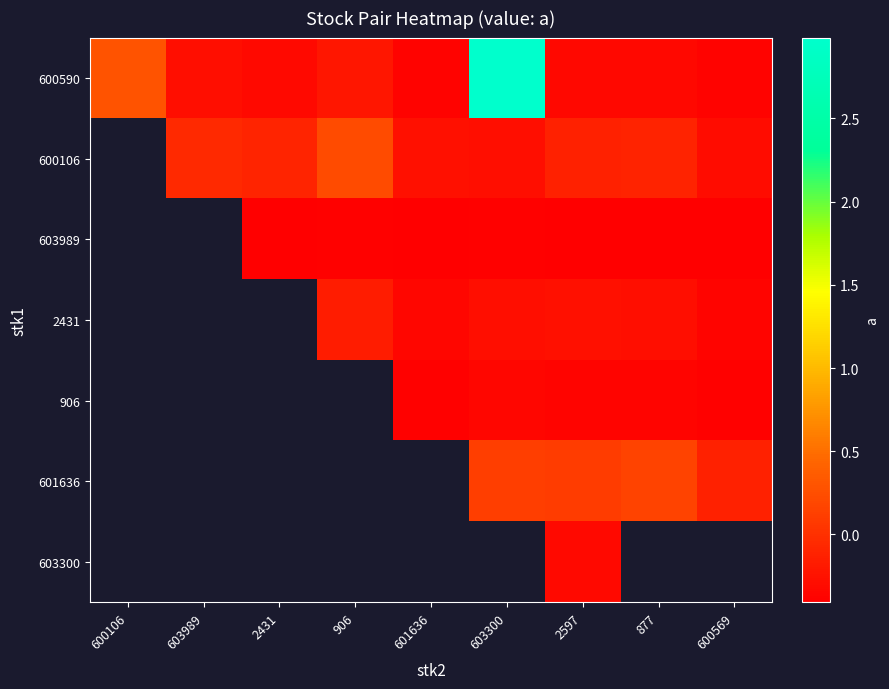

What is the sum of the 600590 values at 2431 and 603300?

2.7